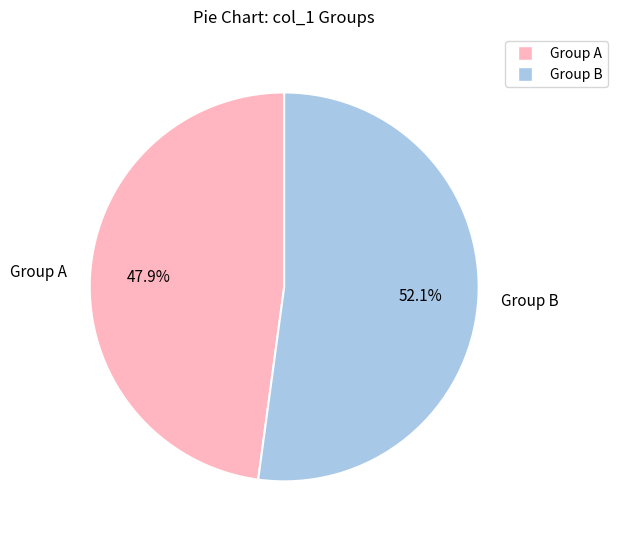

Rank the categories by value from highest to lowest.

Group B, Group A